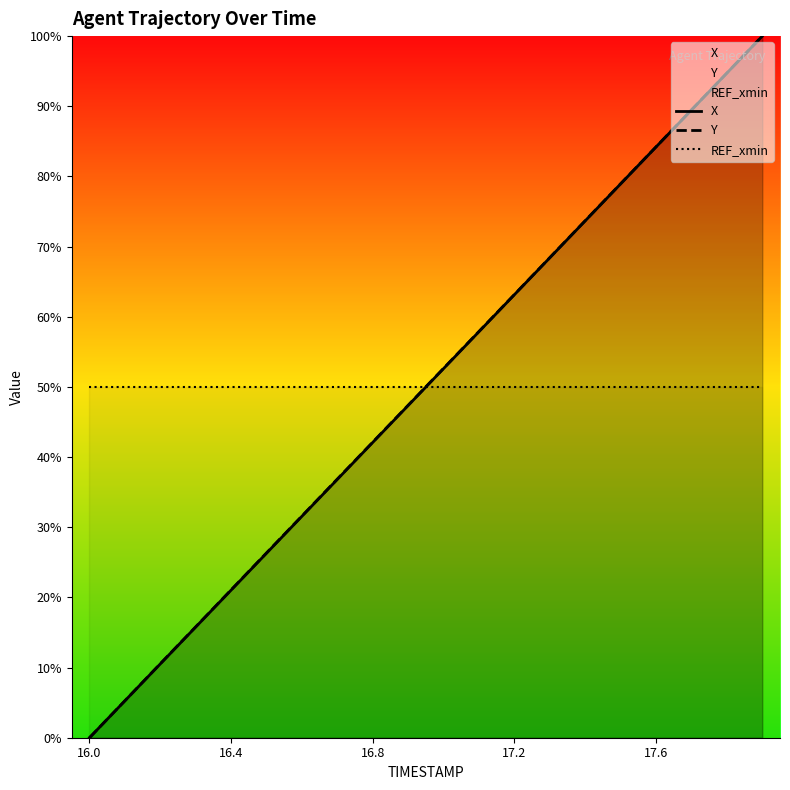

What is the sum of all Y values?

1000.4